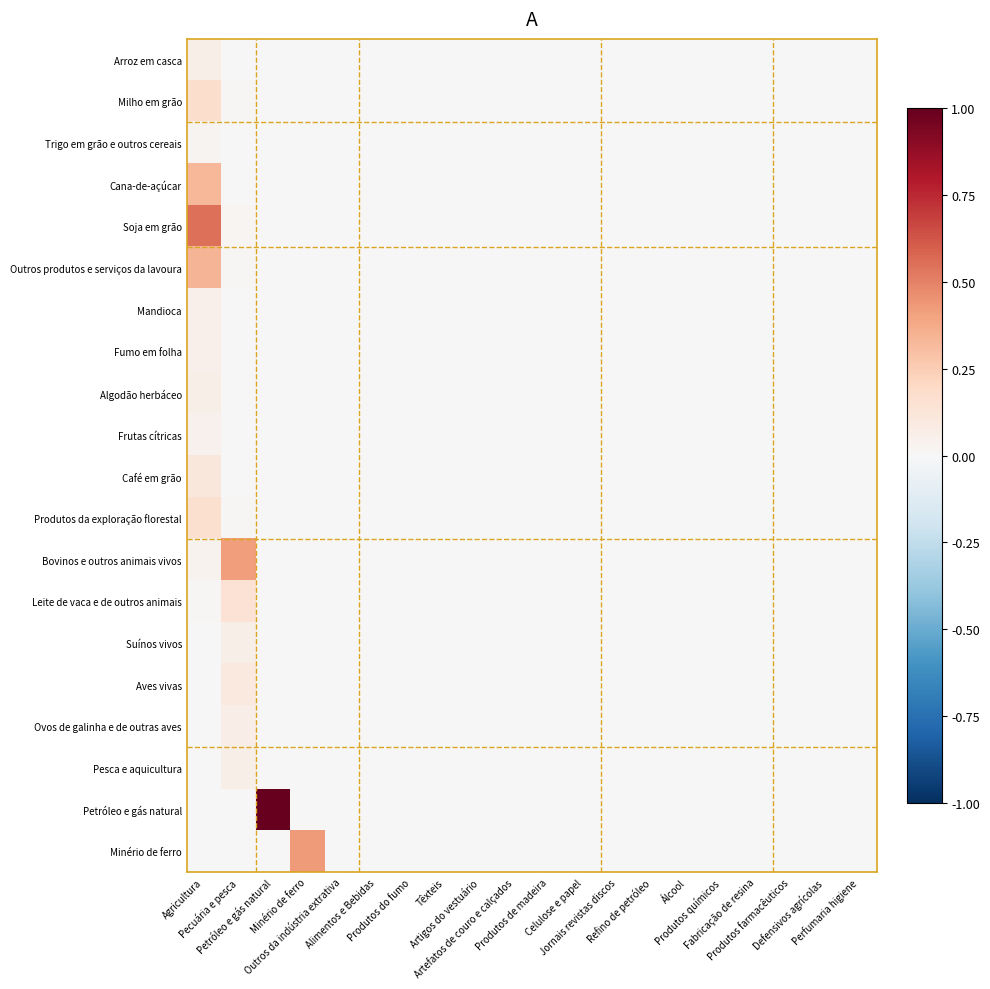

How many series are shown in this chart?

20